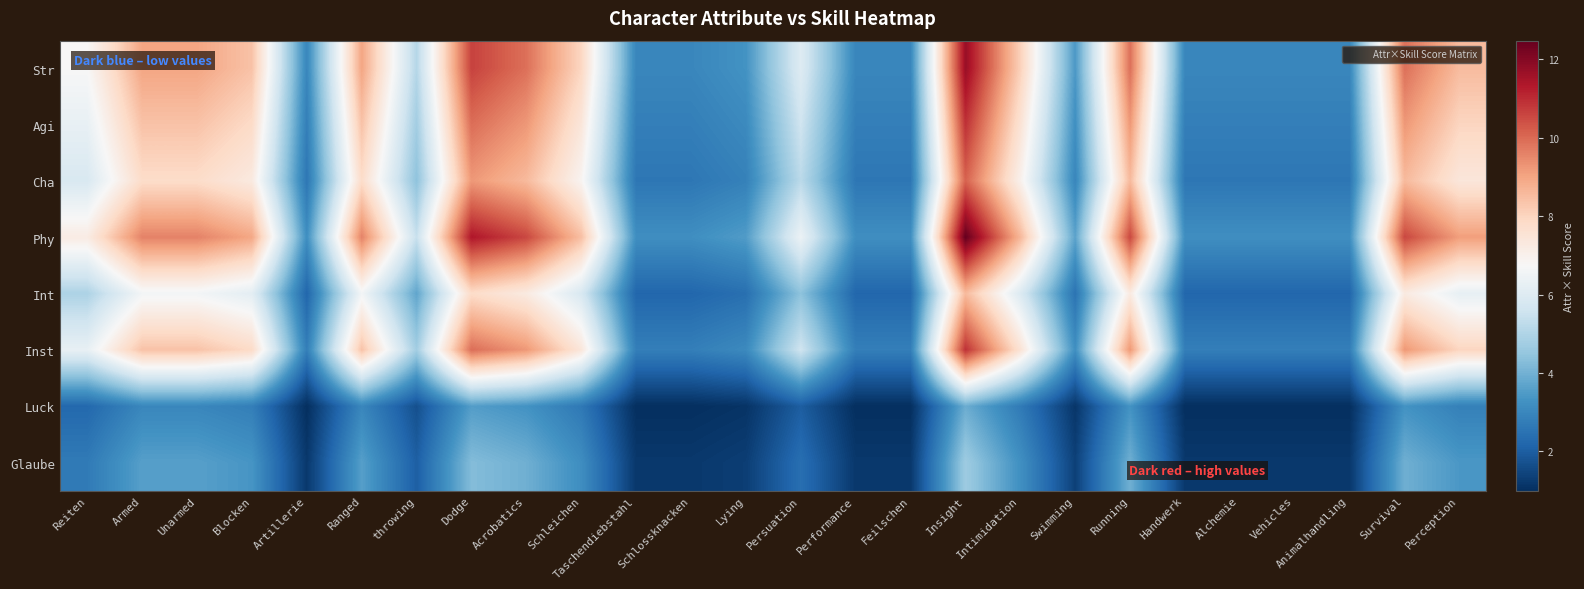

What is the maximum value shown in the chart?

12.5